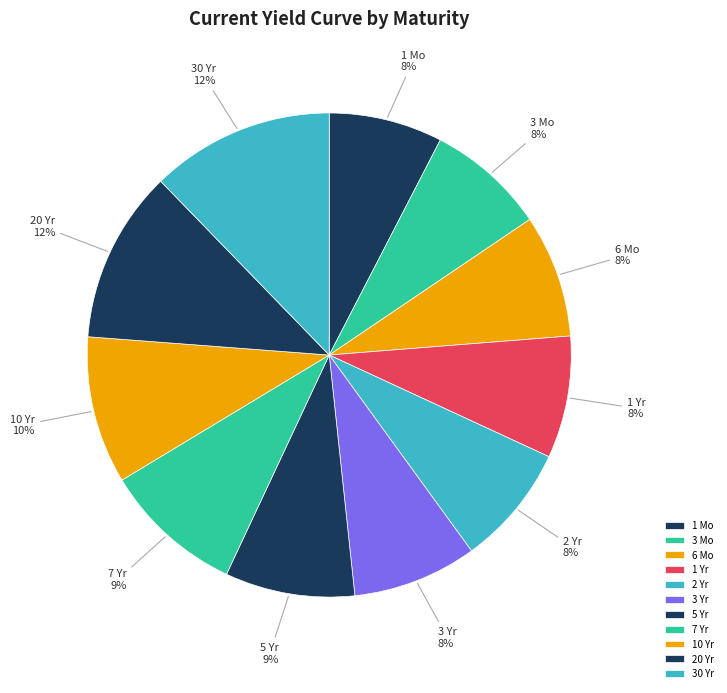

Is it true that 1 Mo is 1% of the pie?

False